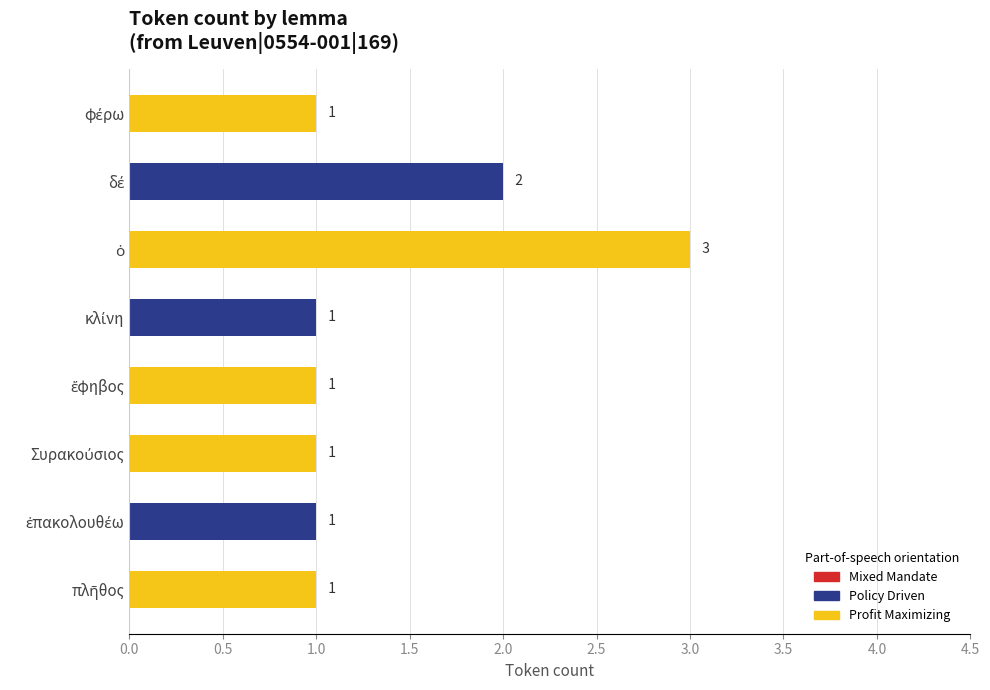

Count the values in the range 1 to 2.

7